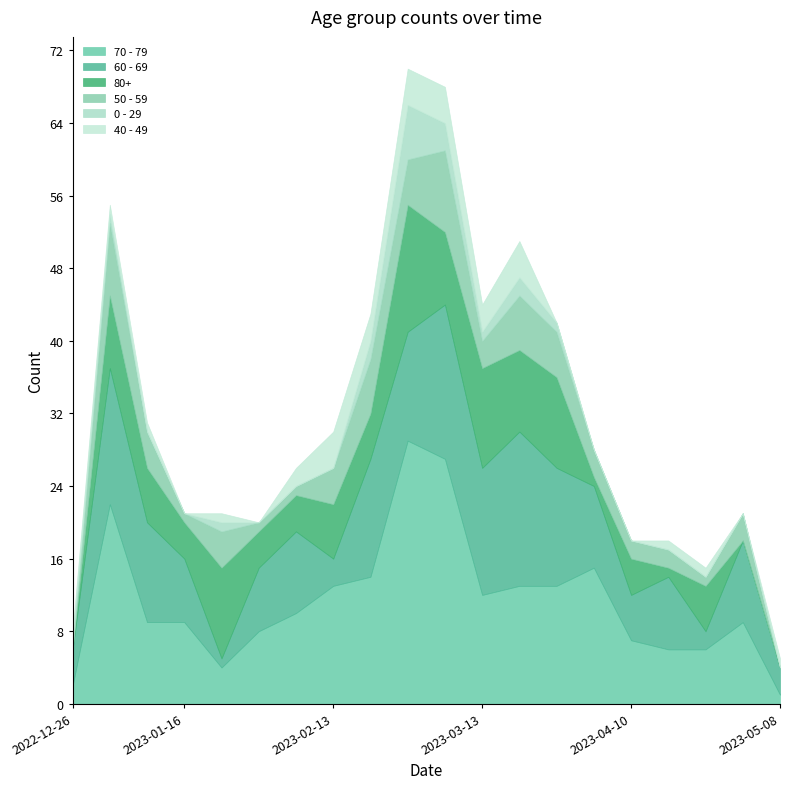

The 40 - 49 series shows 1 at 2023-01-23. True or false?

True